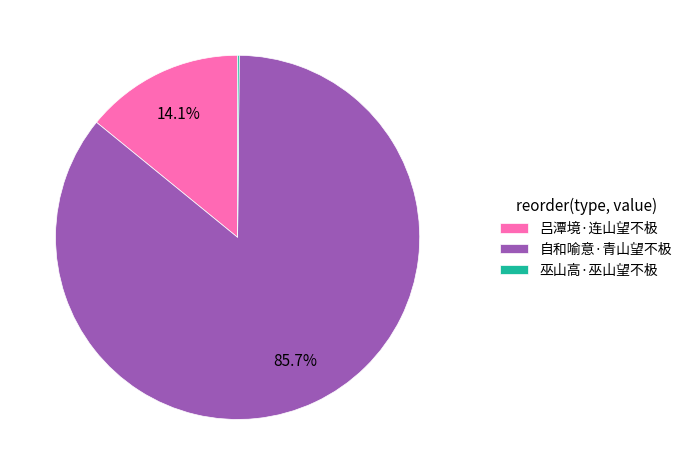

Which category accounts for the majority?

自和喻意·青山望不极